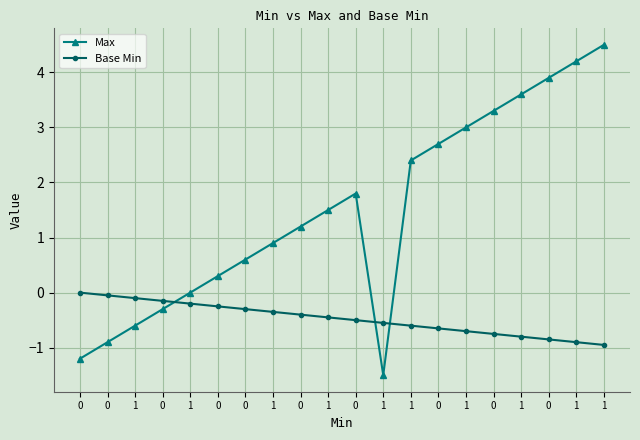

At 0, list the series in order from largest to smallest.

Base Min, Max